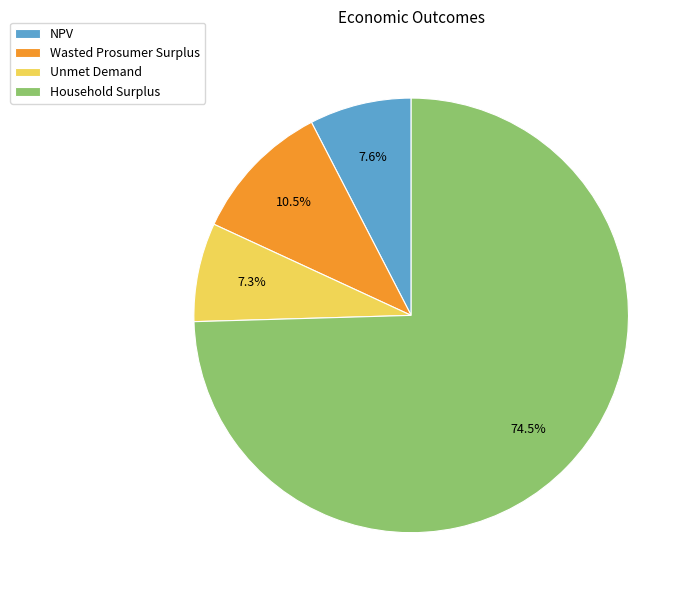

Is there any slice that represents more than half of the pie?

Yes